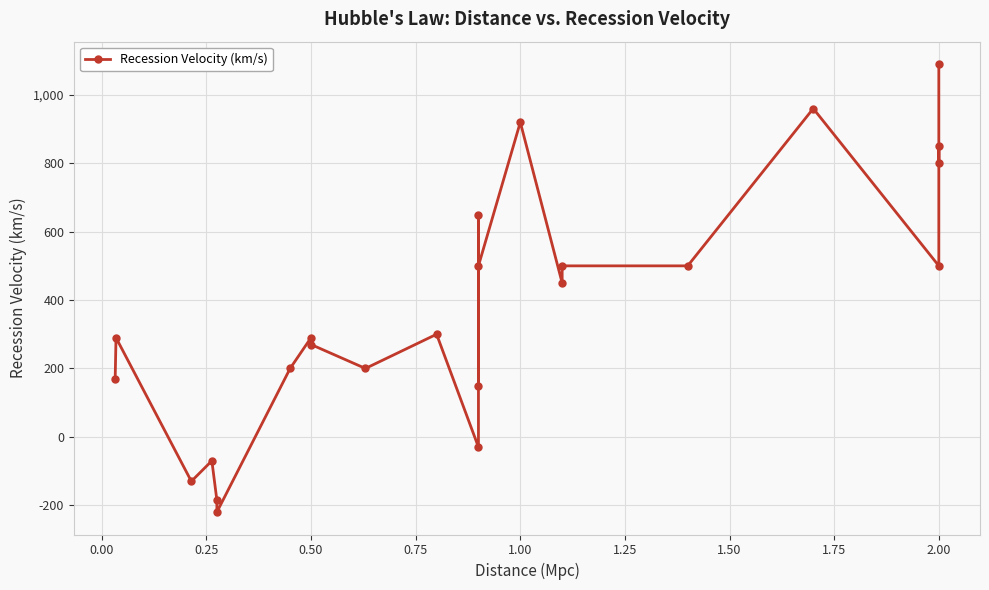

How many data points are less than 300?

12